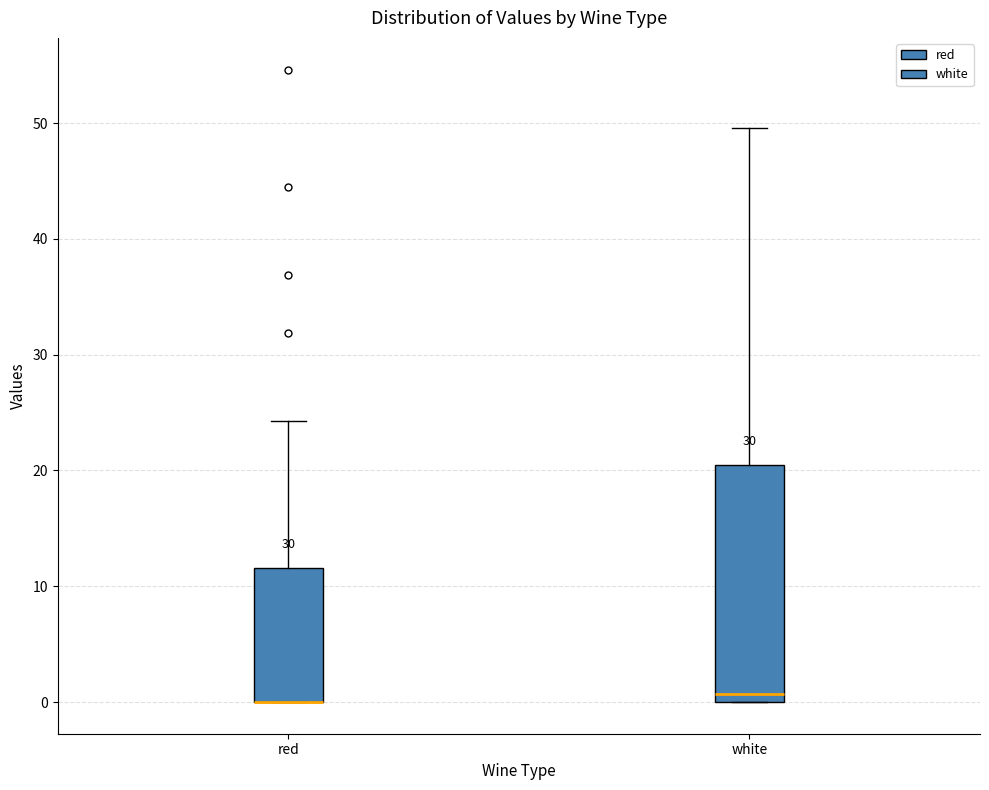

Reading left to right, read every box against the y-axis: the position of its median line, the range the box covers, and the ends of its whiskers. The values are not printed on the chart, so give them approximately, as read against the axis.

red: median 0 (drawn on the box's lower edge), box 0 to 12, whiskers 0 to 24
white: median 1, box 0 to 20, whiskers 0 to 50